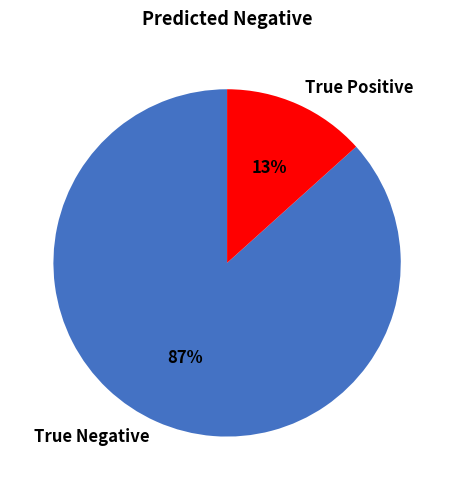

To the nearest percent, what percentage of the pie is True Negative?

87%